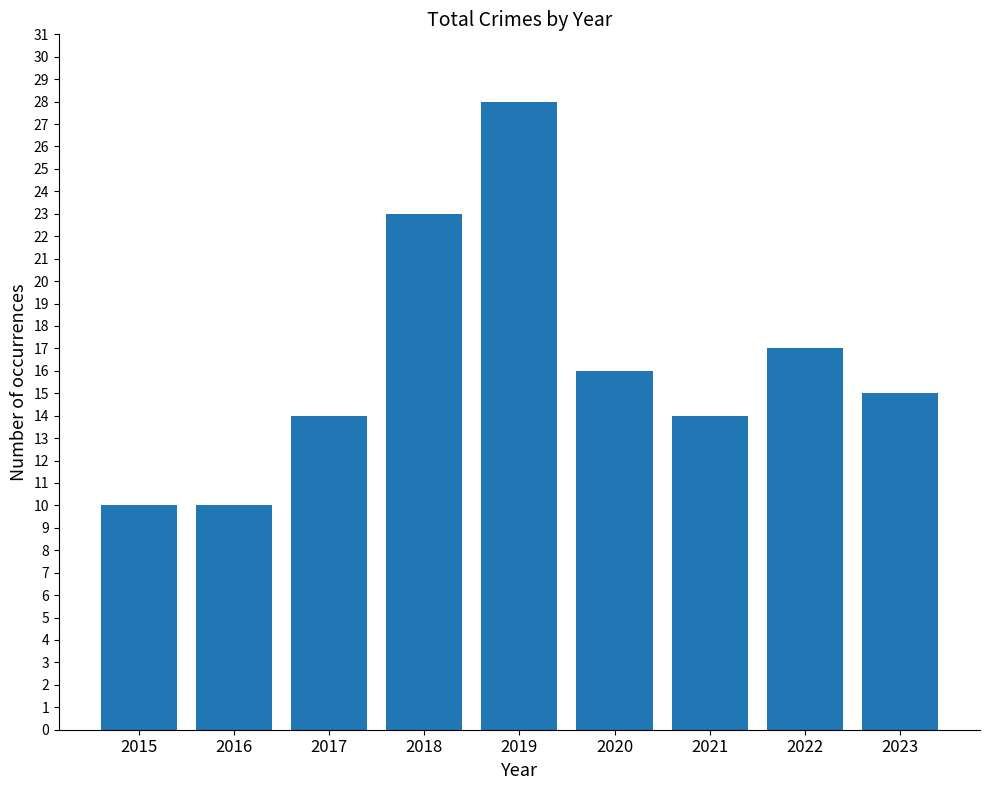

True or false: the data shows 41 at 2019.

False